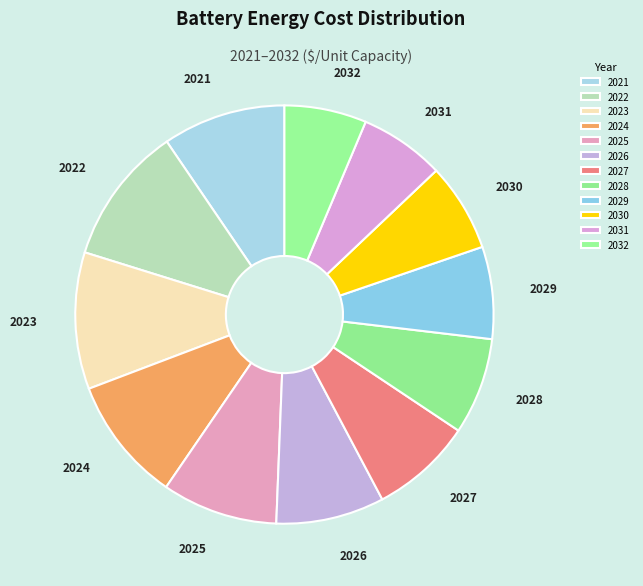

Does 2022 represent more than half of the total?

No